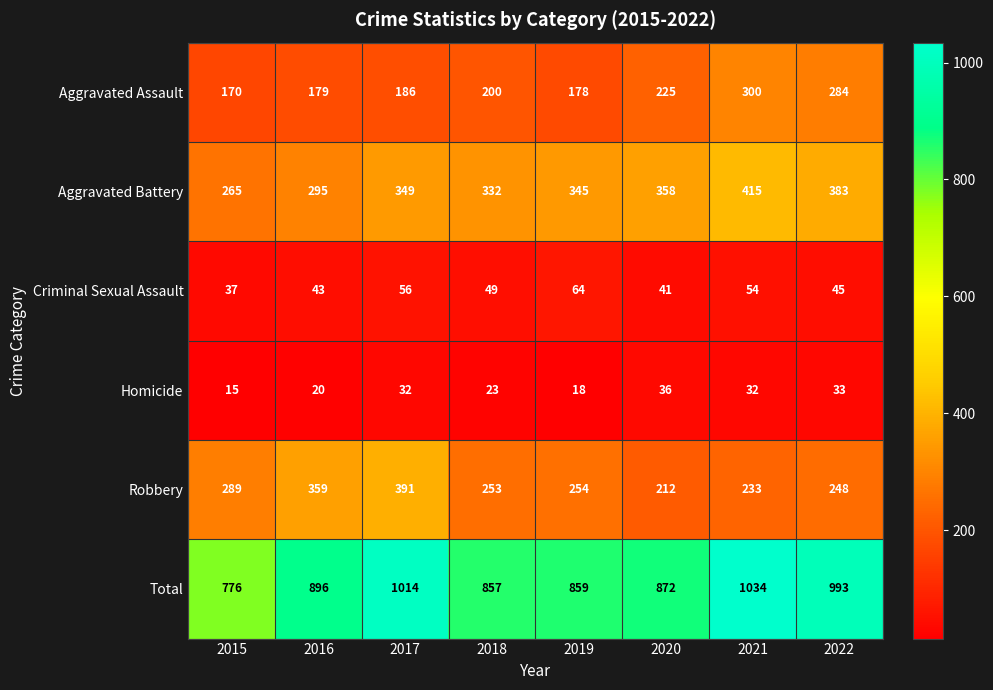

What is the difference between the maximum and second lowest values in the Aggravated Assault series?

122